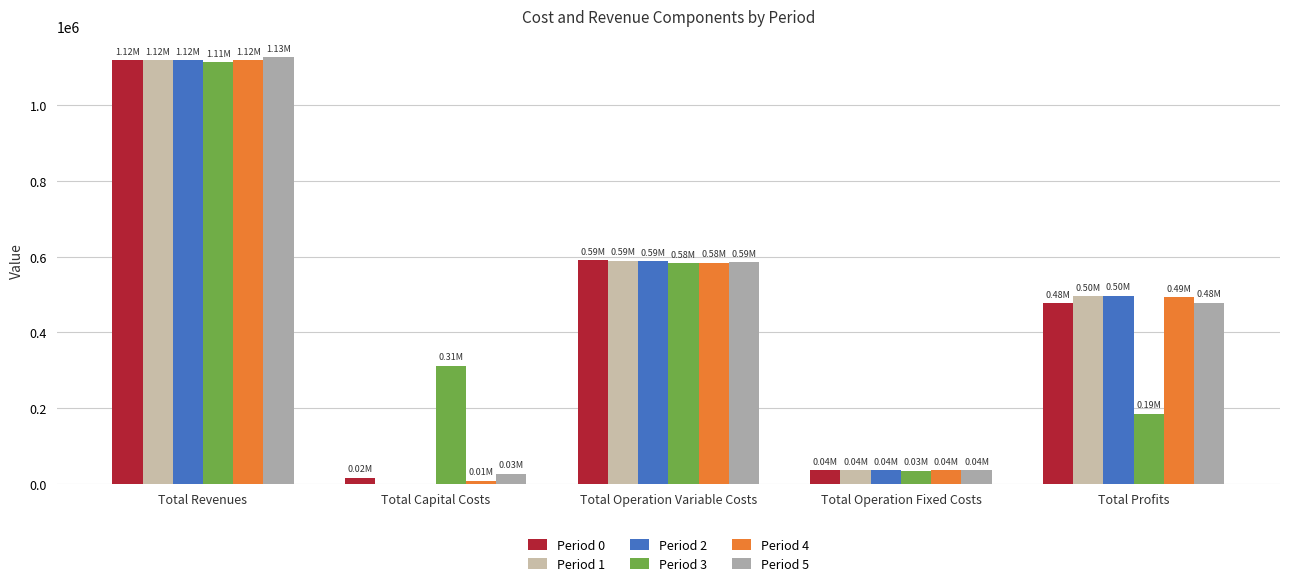

Between Total Operation Variable Costs and Total Operation Fixed Costs, which is larger?

Total Operation Variable Costs